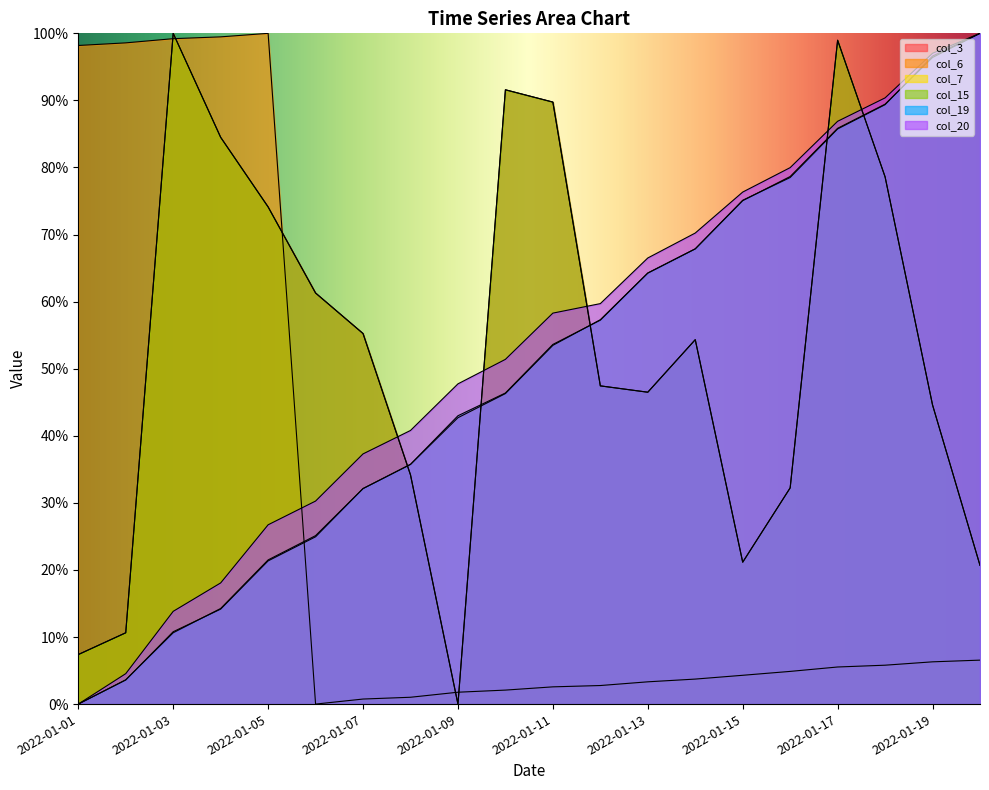

True or false: col_20 has a value of 51.4 at 2022-01-10.

True